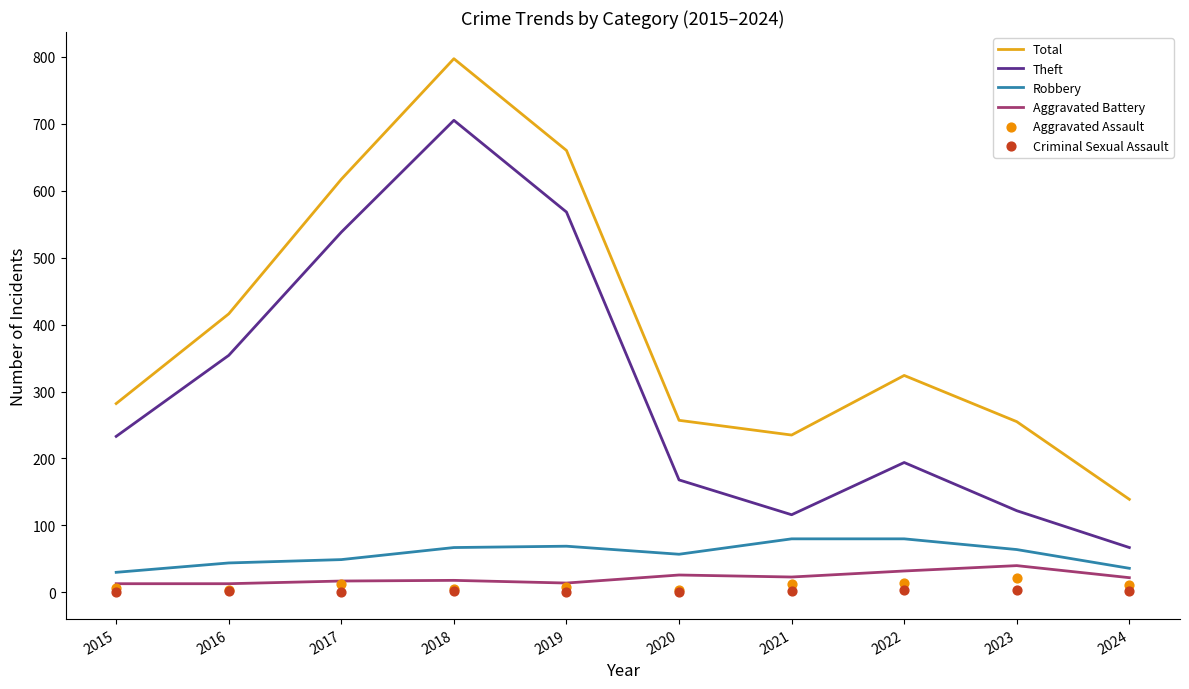

What are all the series names shown in the legend?

Total, Theft, Robbery, Aggravated Battery, Aggravated Assault, Criminal Sexual Assault